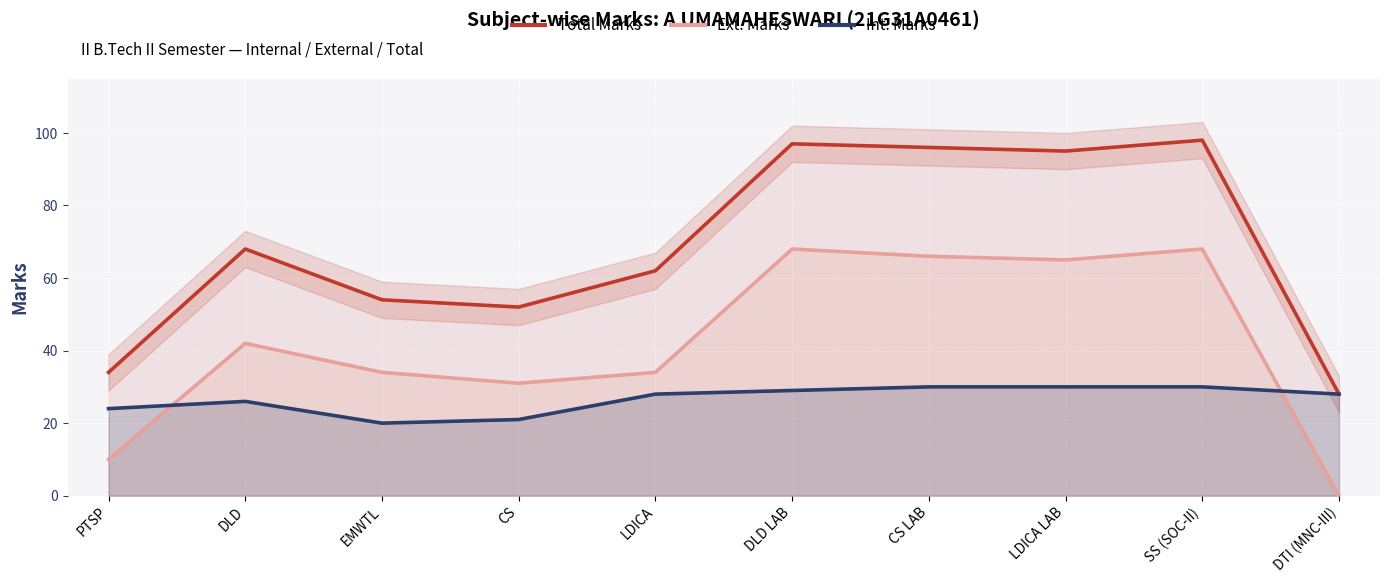

How many values in the Int. Marks series exceed 28?

4